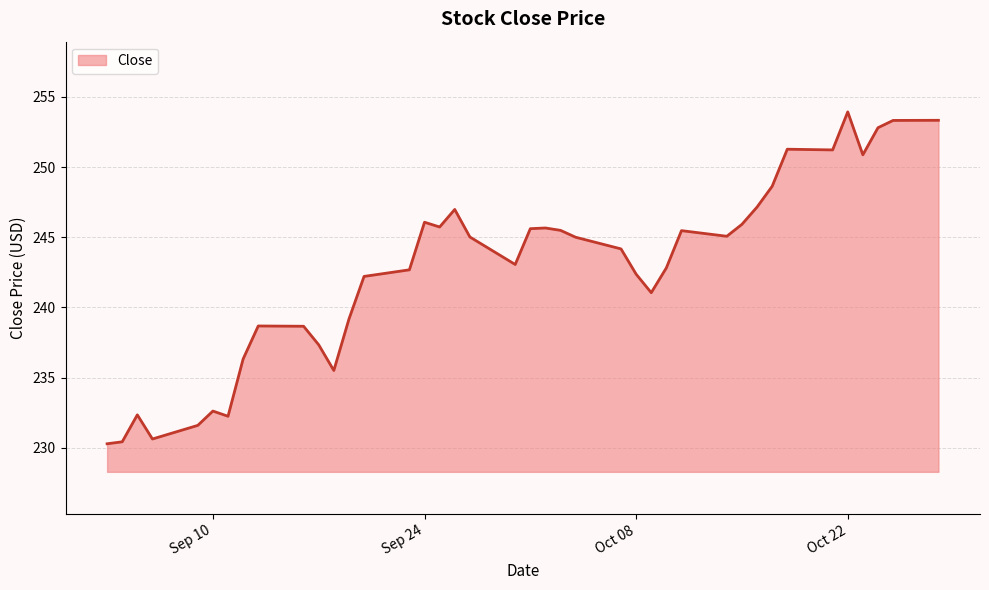

What is the maximum value shown in the chart?

253.9